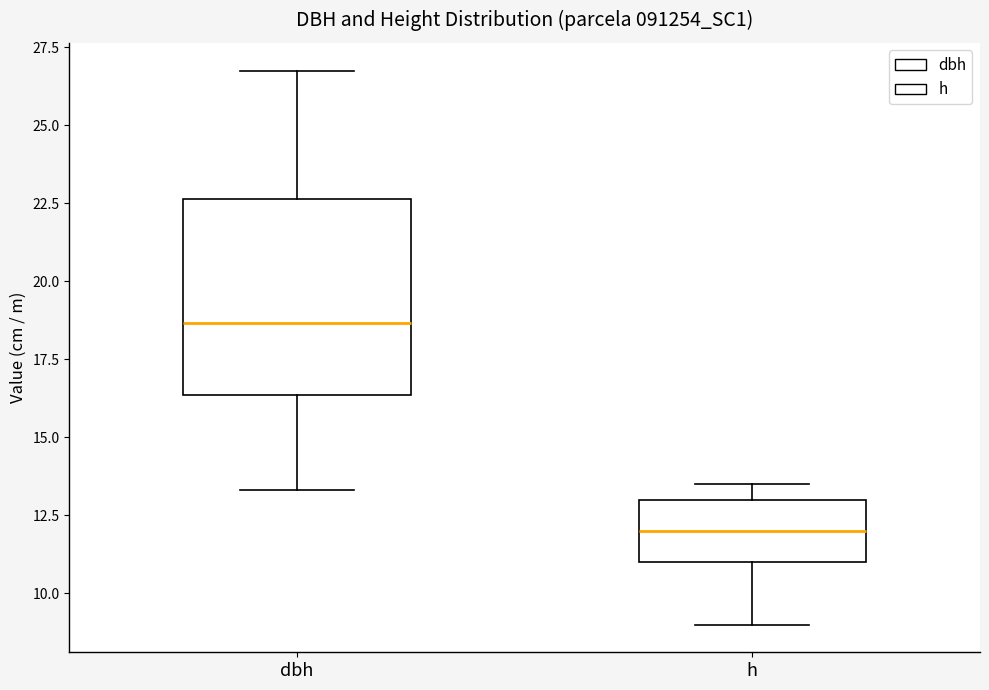

Where does the median line of the box for dbh sit on the y-axis? The values are not printed on the chart, so give them approximately, as read against the axis.

18.5